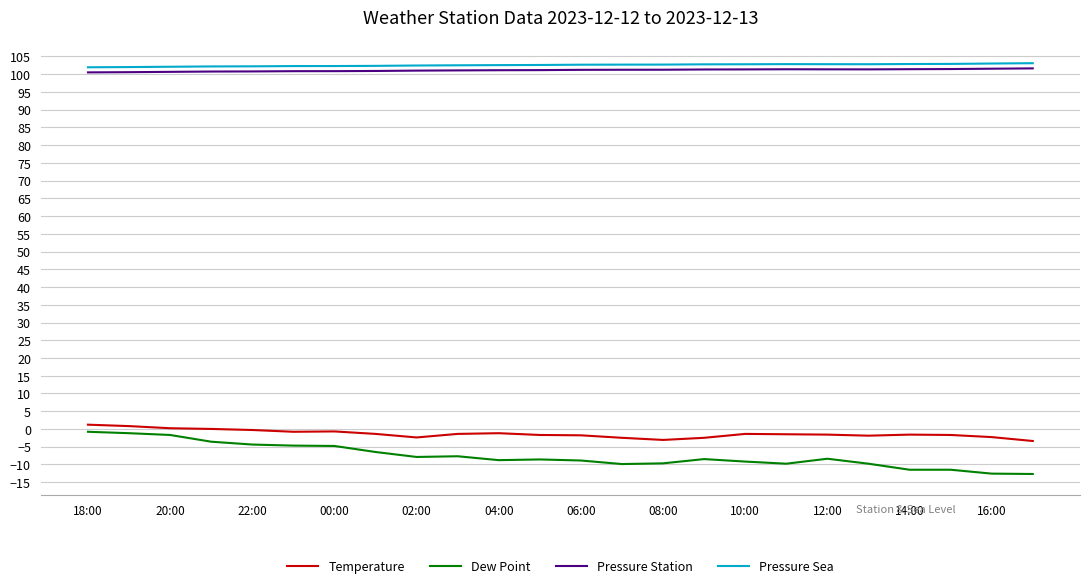

True or false: Temperature and Dew Point intersect in this chart.

False